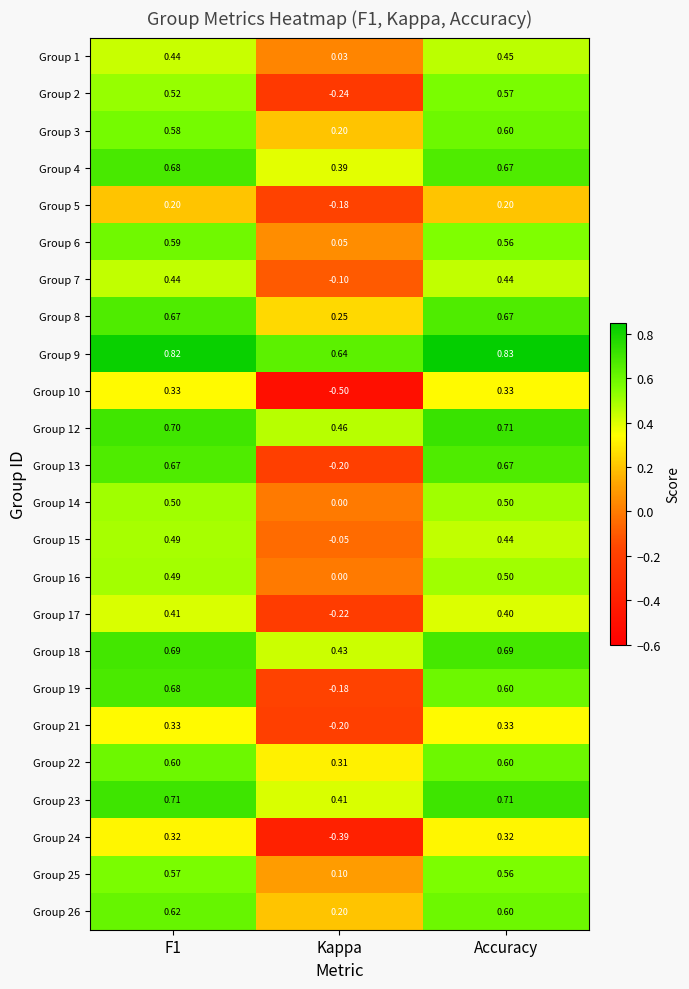

Which label corresponds to the smallest value in the chart?

Kappa